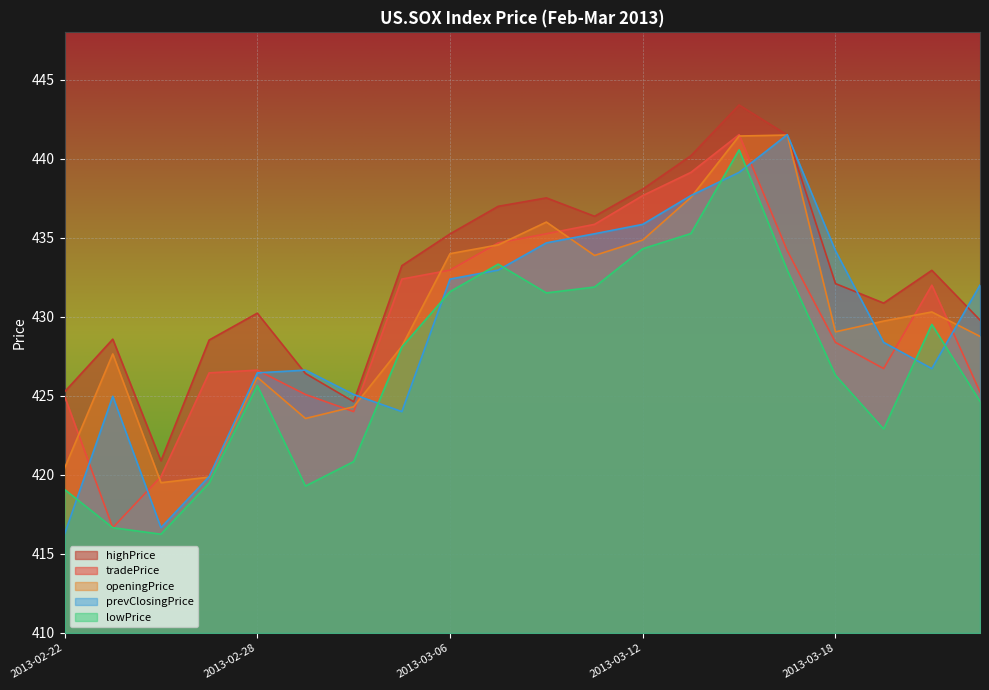

How many lines are shown in the chart?

5